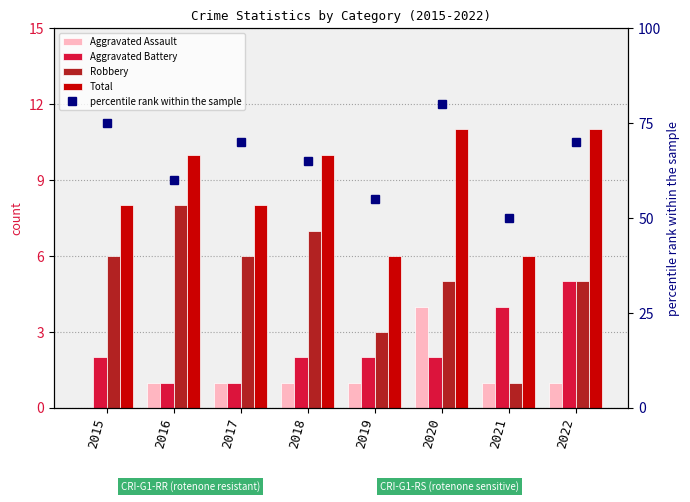

Reading left to right, list all the values displayed in this chart.

Aggravated Assault: 0	1	1	1	1	4	1	1
Aggravated Battery: 2	1	1	2	2	2	4	5
Robbery: 6	8	6	7	3	5	1	5
Total: 8	10	8	10	6	11	6	11
percentile rank within the sample: 75	60	70	65	55	80	50	70